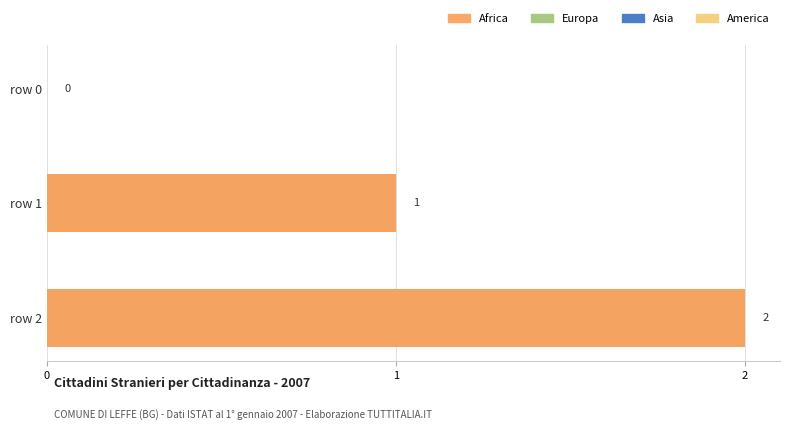

At which category does the chart reach its peak across all series?

row 2